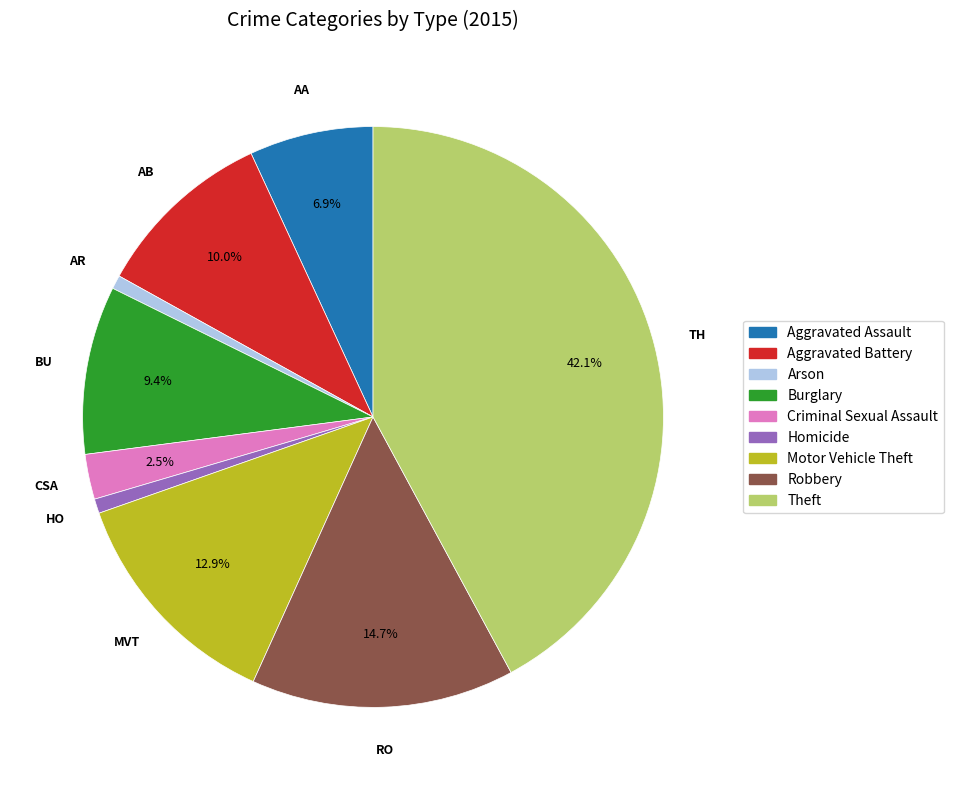

Between Aggravated Battery and Robbery, which is larger?

Robbery